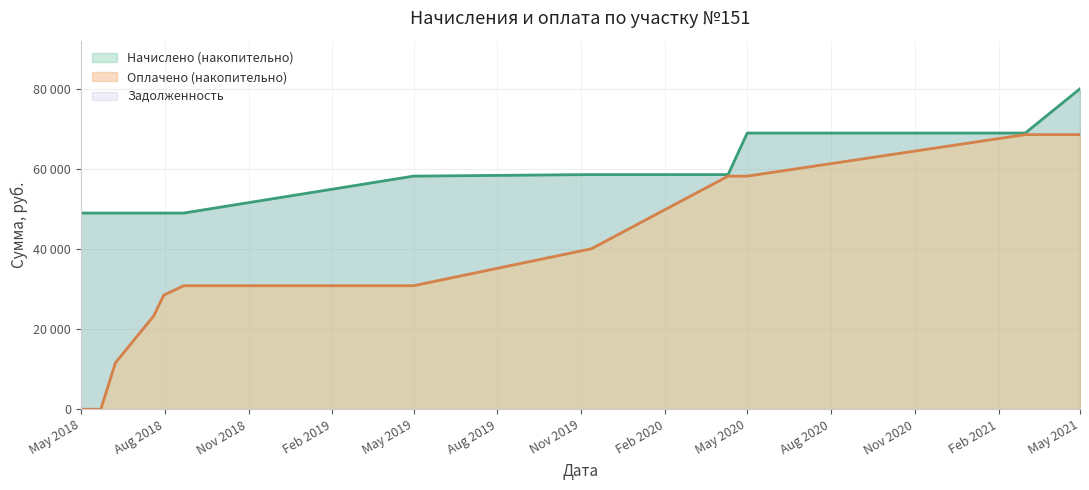

At which label does Оплачено reach its minimum?

2018-05-01